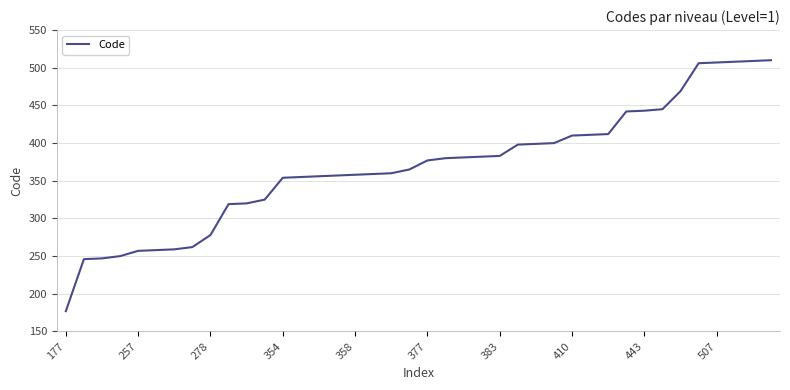

What is the greatest value displayed?

510